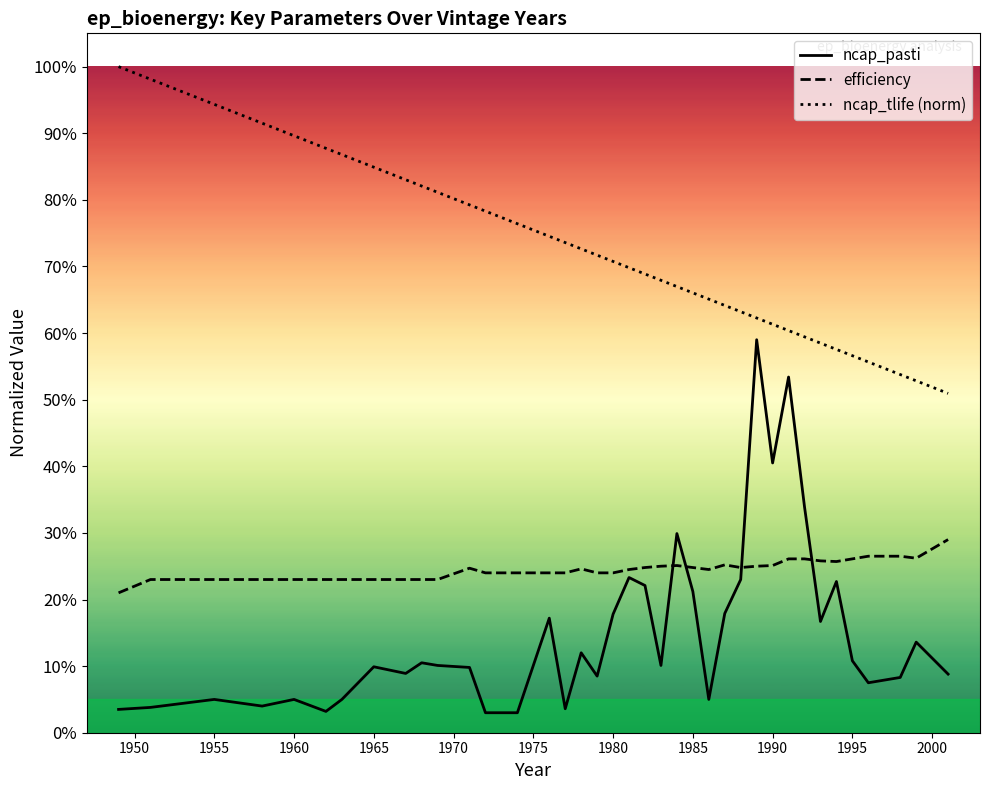

At how many categories does at least one series exceed 0?

38